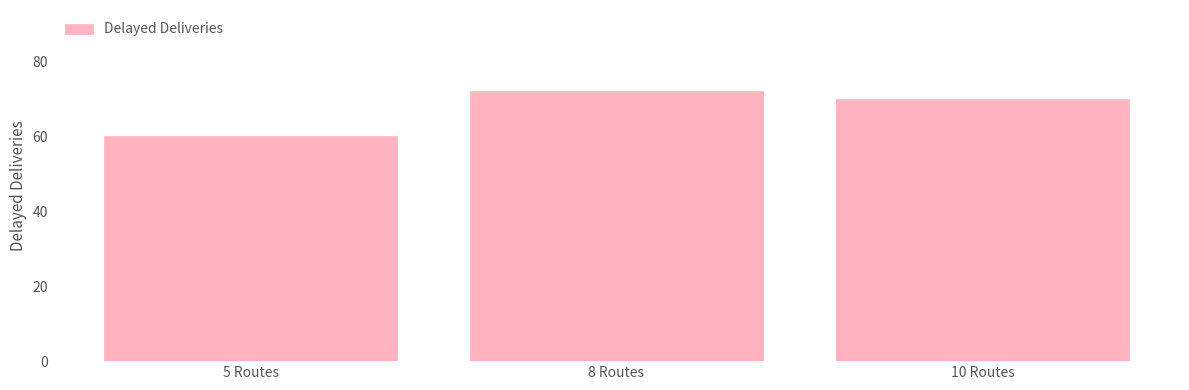

What is the average value?

67